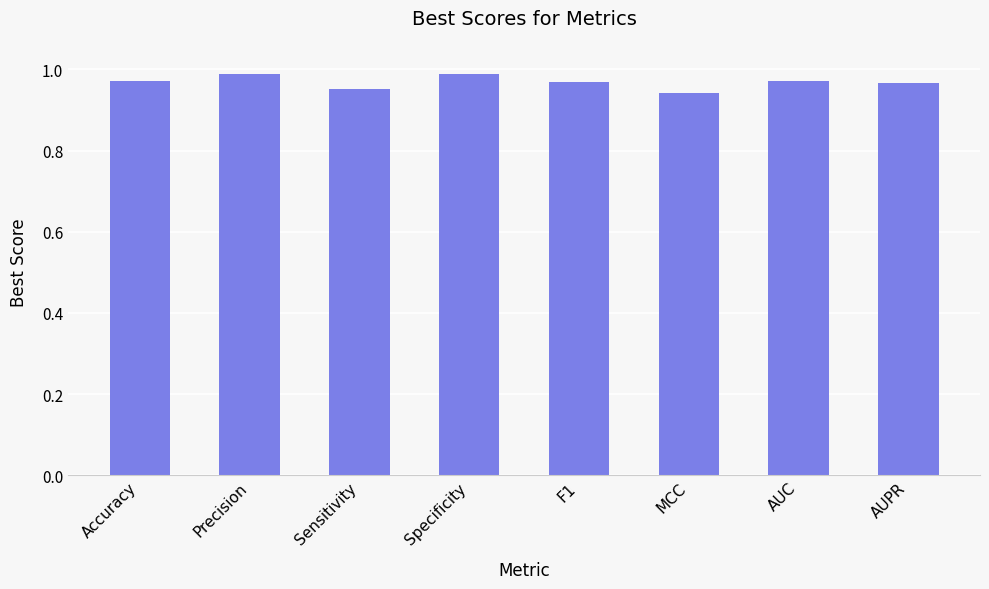

What is the sum of all values?

7.7